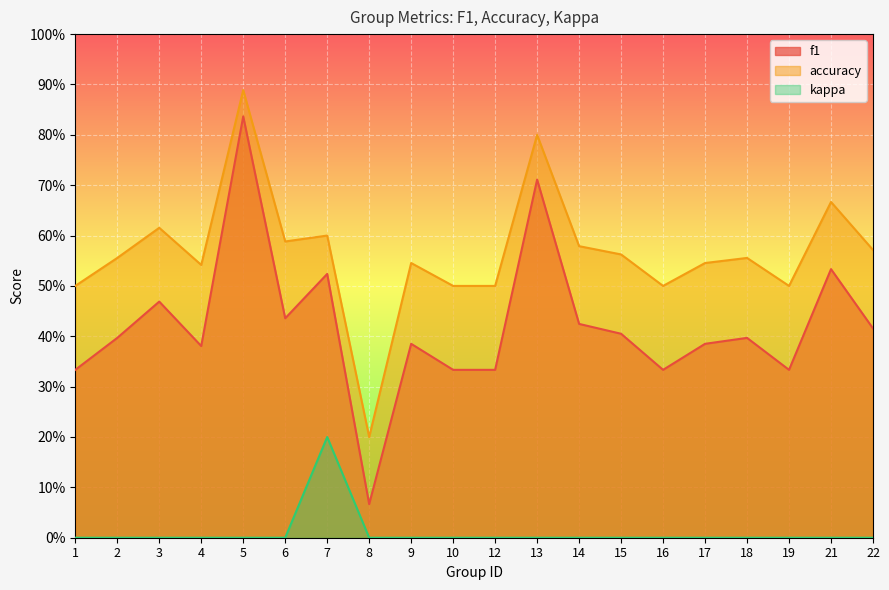

List the series in order of their overall mean, lowest first.

kappa, f1, accuracy